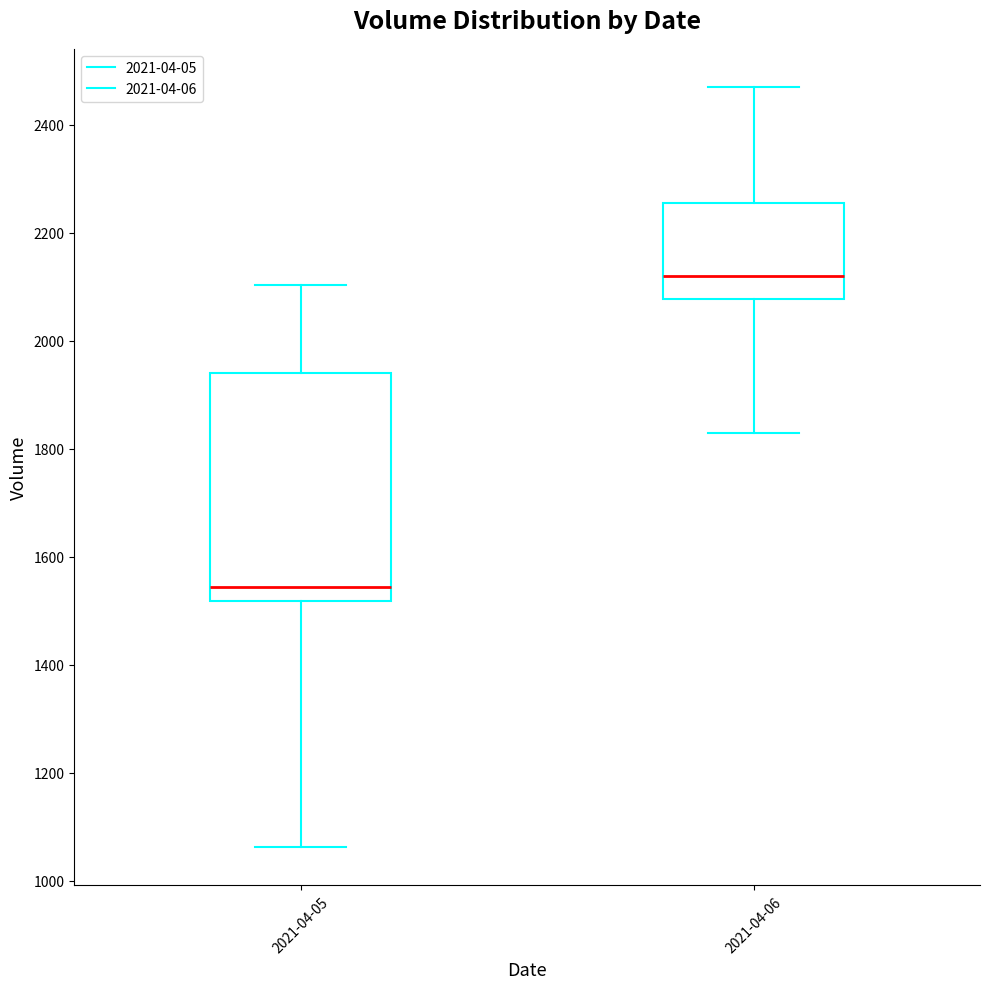

Which box's median line is the highest?

2021-04-06